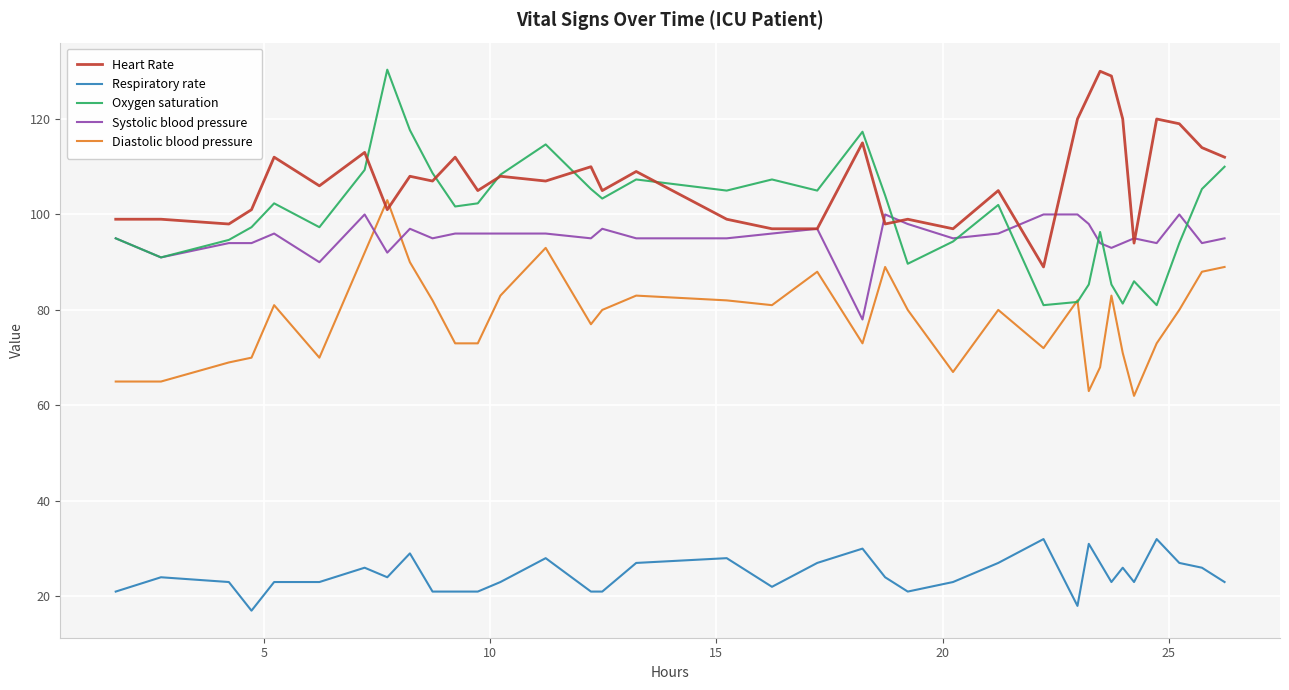

What is the minimum value for Oxygen saturation?

81.0